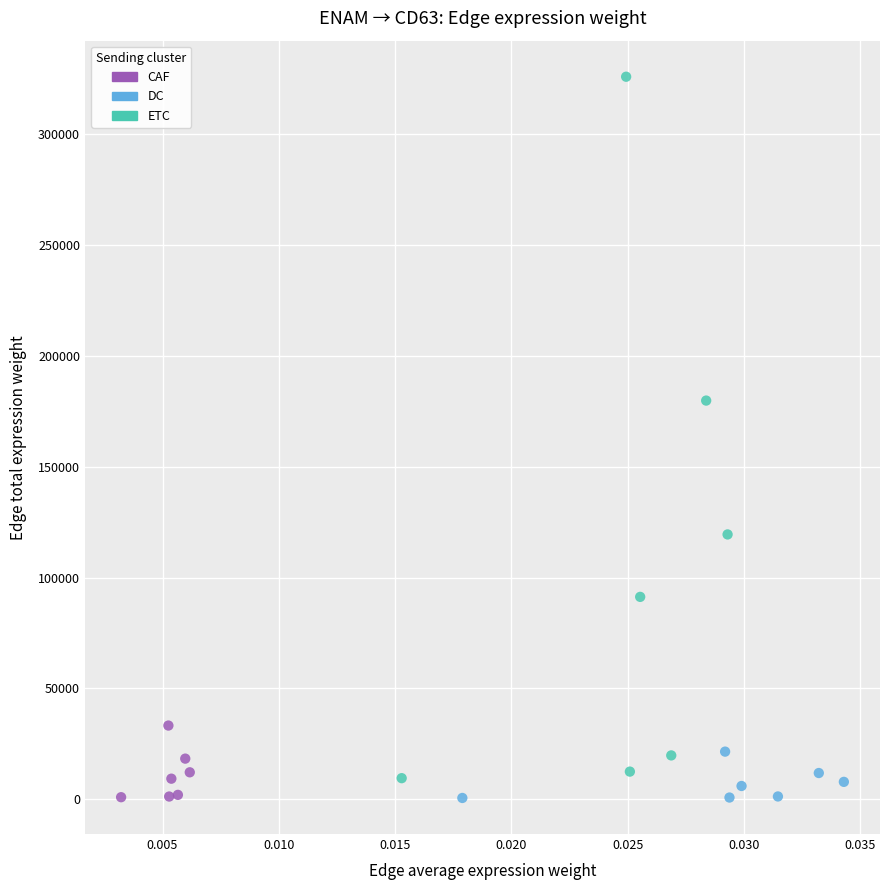

Which series contains the highest Y value?

ETC